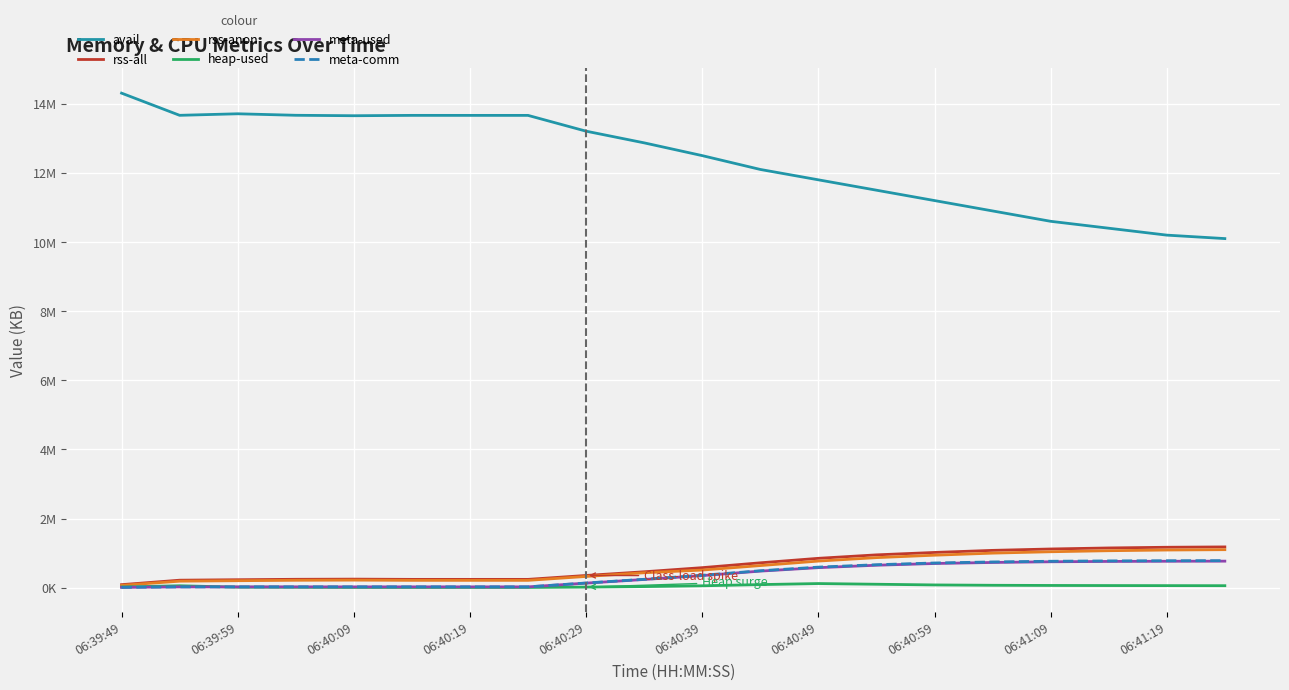

What are all the series names shown in the legend?

avail, rss-all, rss-anon, heap-used, meta-used, meta-comm